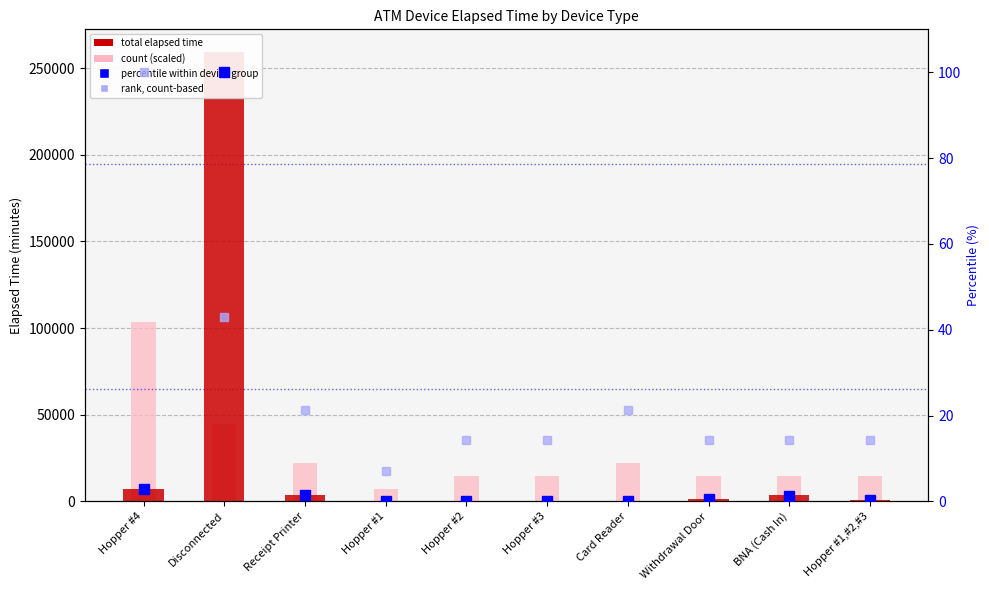

What is the sum of all Percentile within device group values?

106.8